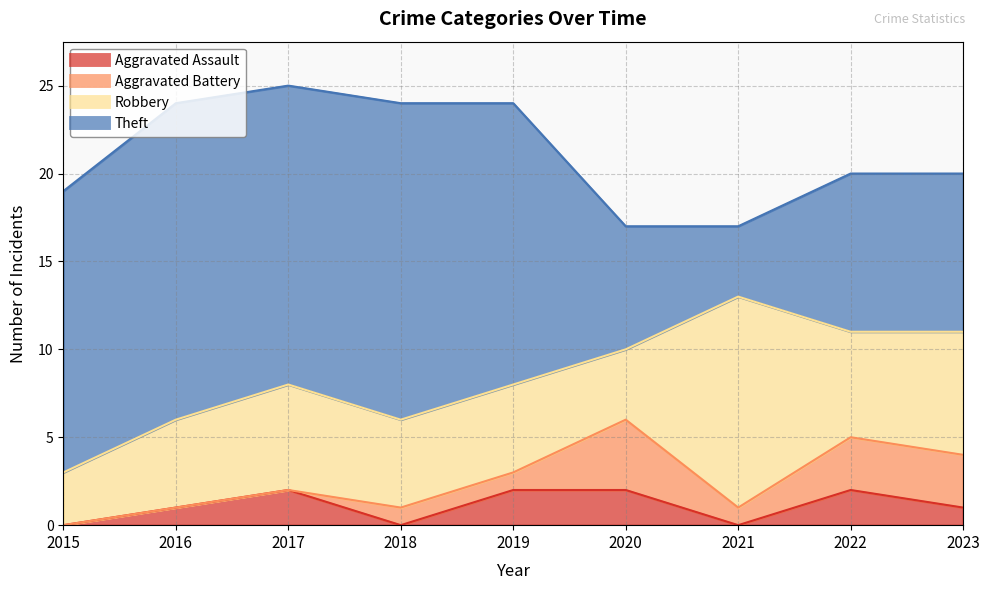

What is the difference between the maximum and minimum values in the Aggravated Battery series?

4